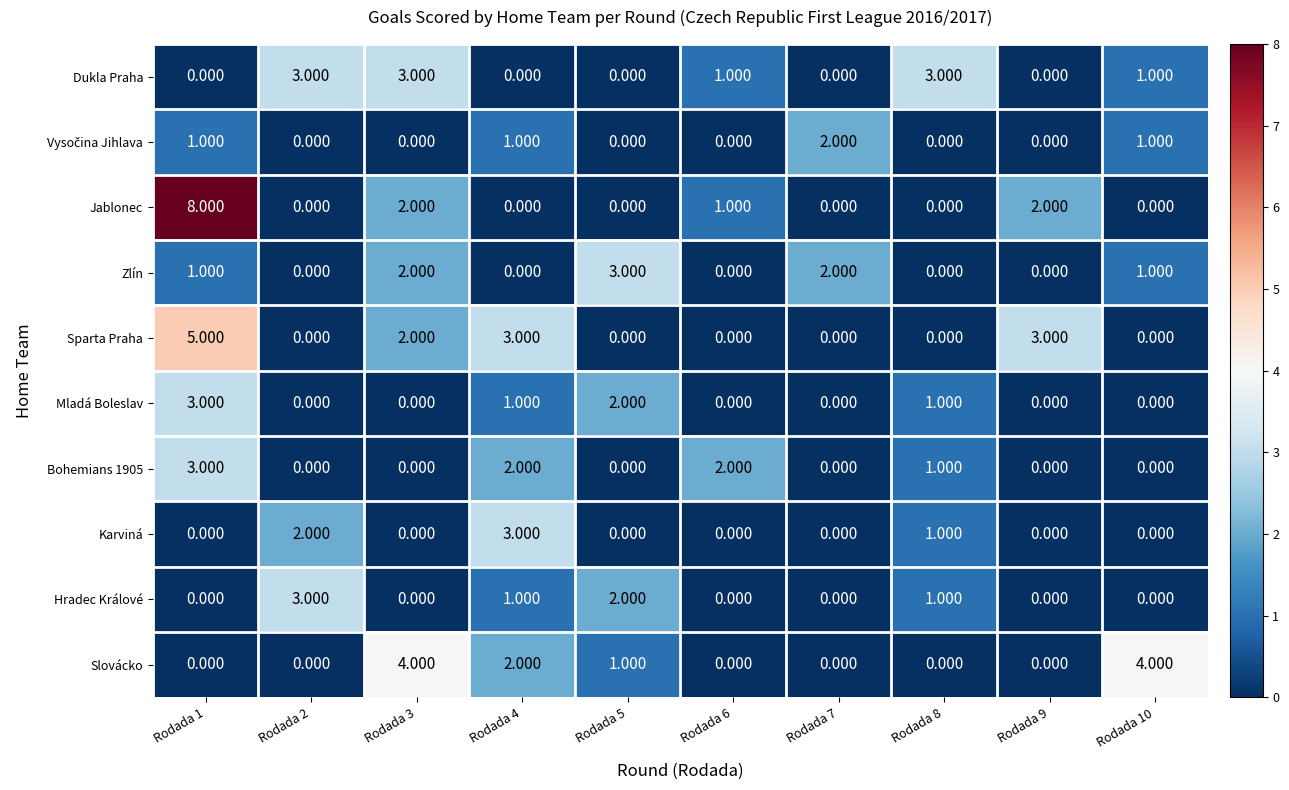

Which series changed the most between Rodada 2 and Rodada 3?

Slovácko